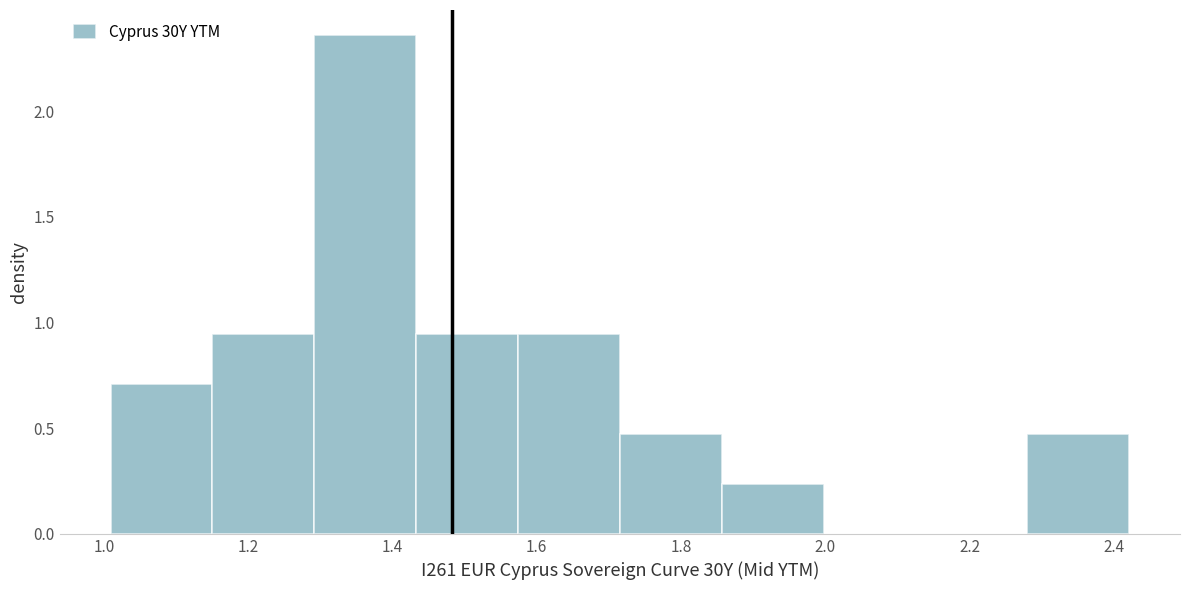

Reading left to right, transcribe this chart: for each bar, give the range it covers on the x-axis and its height. Neither the bar edges nor the heights are printed on the chart, so give them approximately, as read against the axes.

1.00 to 1.16: 0.70
1.16 to 1.30: 0.95
1.30 to 1.44: 2.35
1.44 to 1.58: 0.95
1.58 to 1.72: 0.95
1.72 to 1.86: 0.45
1.86 to 2.00: 0.25
2.00 to 2.14: 0
2.14 to 2.28: 0
2.28 to 2.42: 0.45